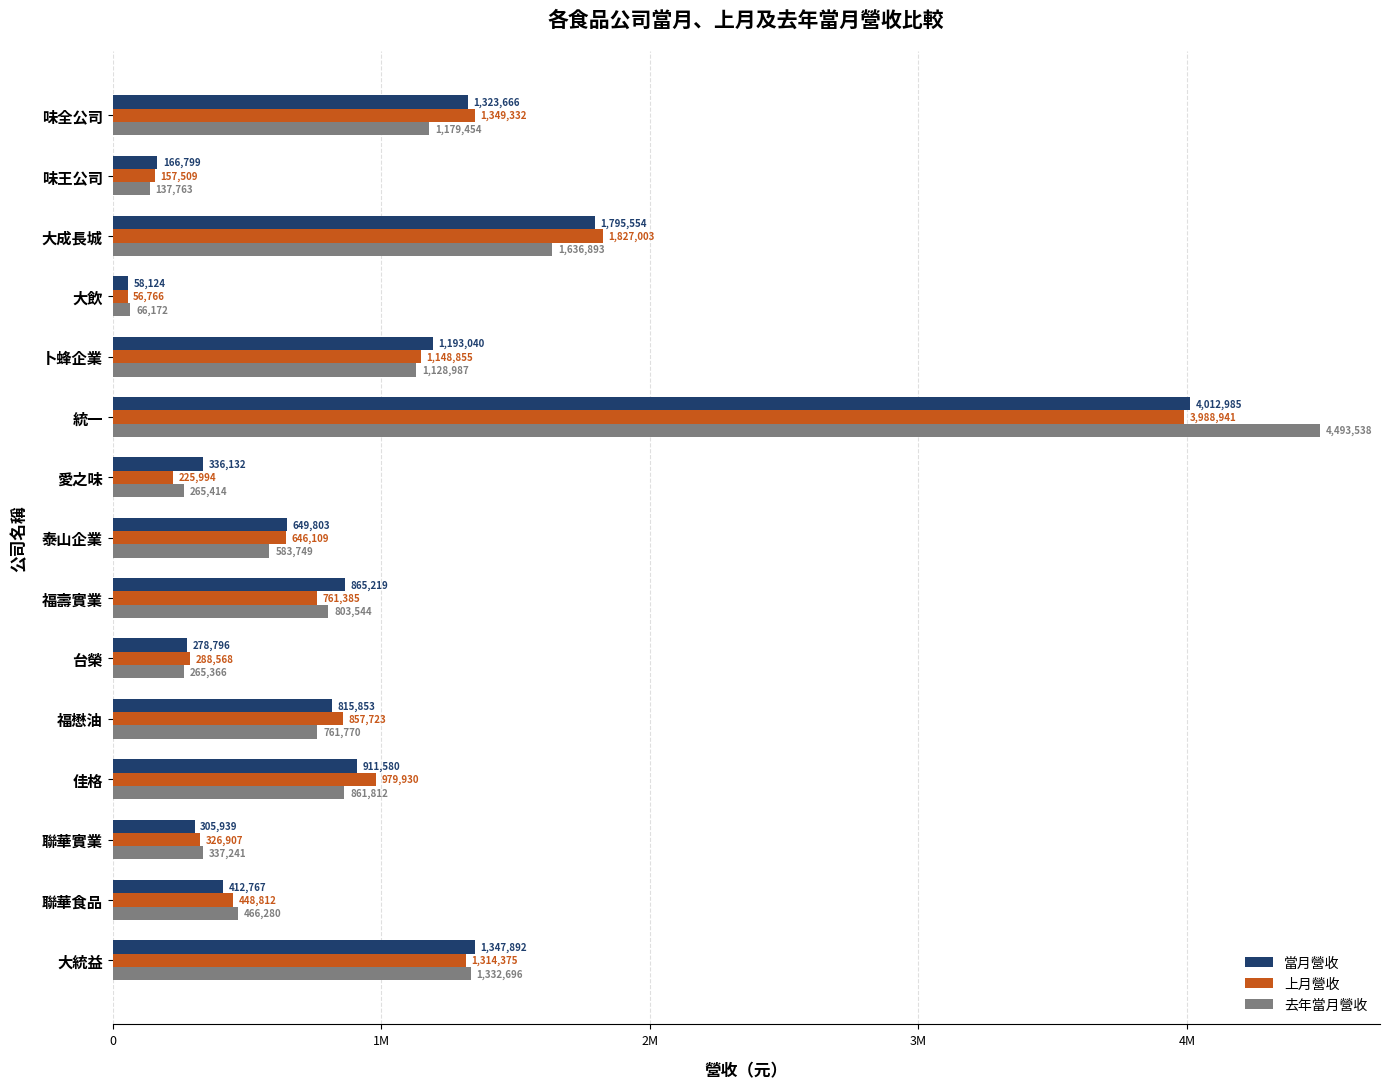

What are all the series names shown in the legend?

當月營收, 上月營收, 去年當月營收